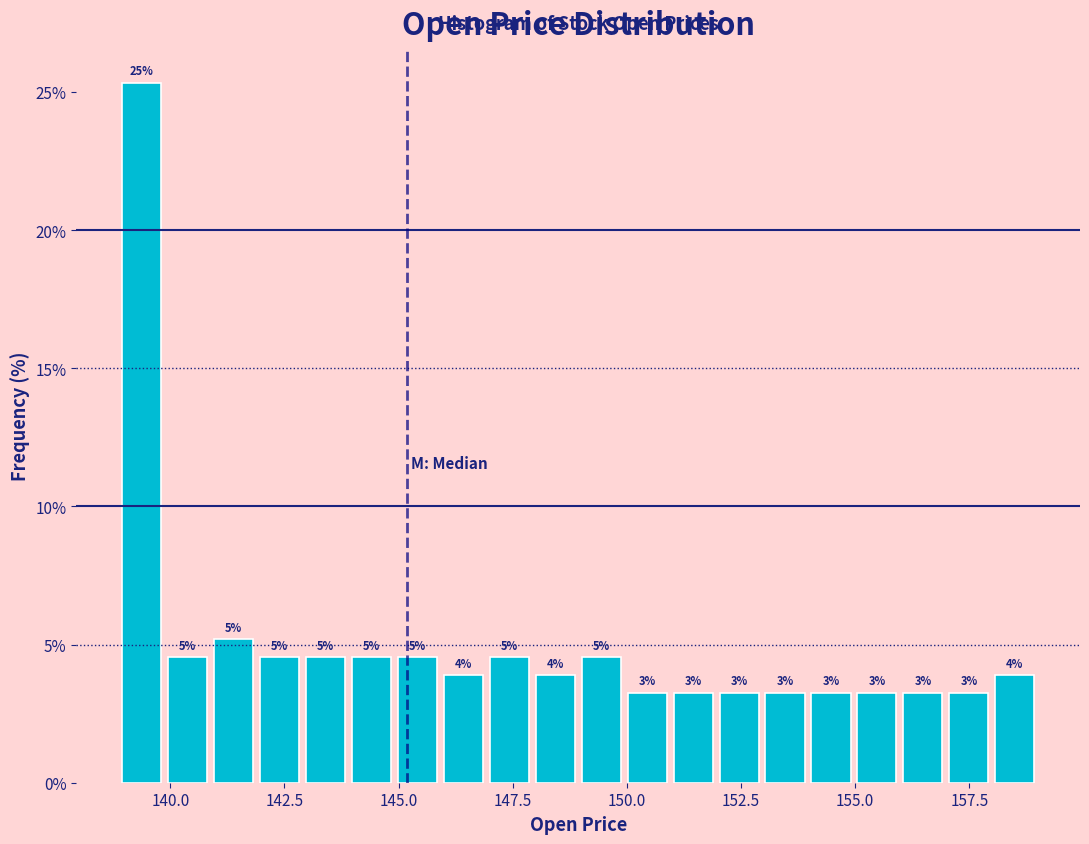

Read against the x-axis, roughly where is the centre of the tallest bar?

139.5